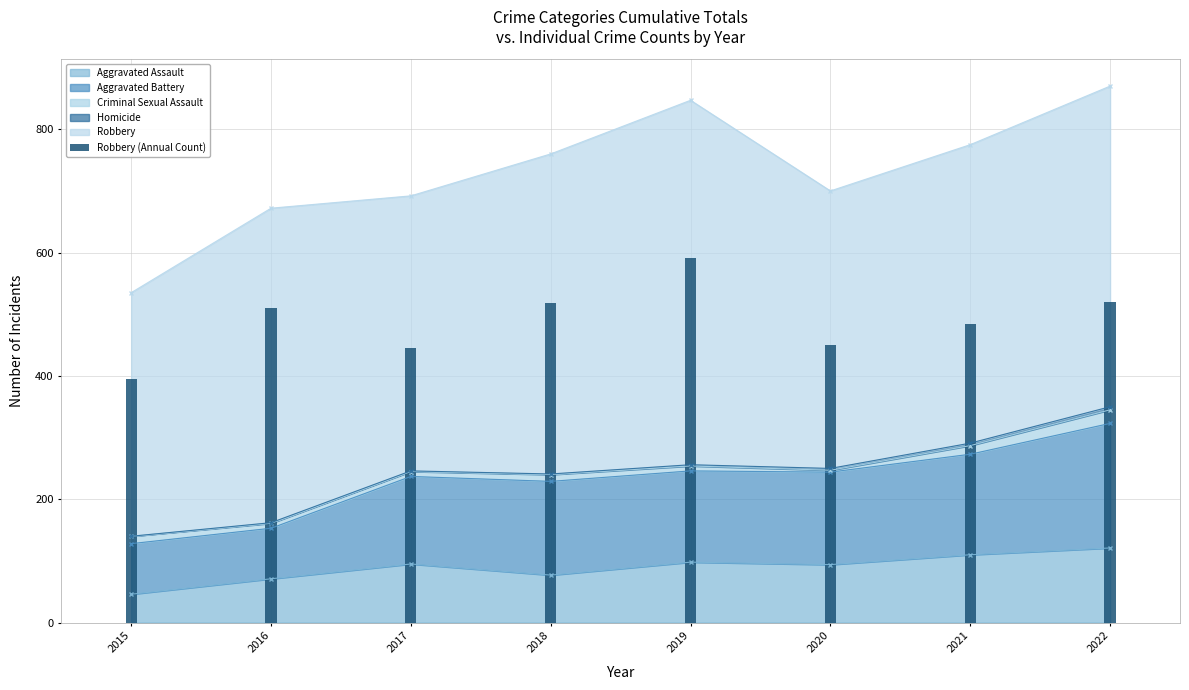

Where does the data first go above 510?

2018